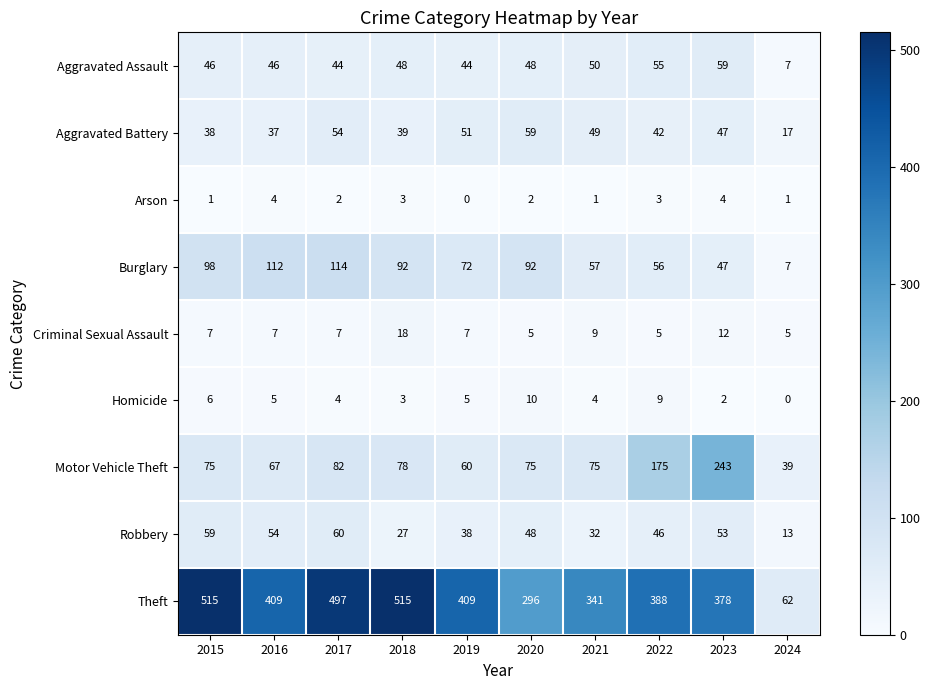

Is the value of Homicide at 2019 greater than the value of Arson at 2023?

Yes